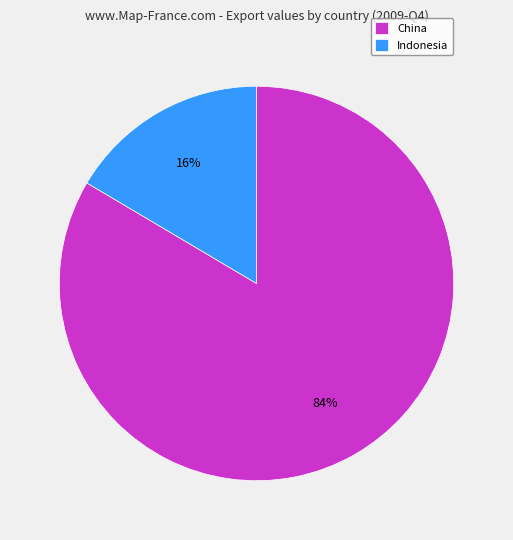

How many slices are in this pie chart?

2